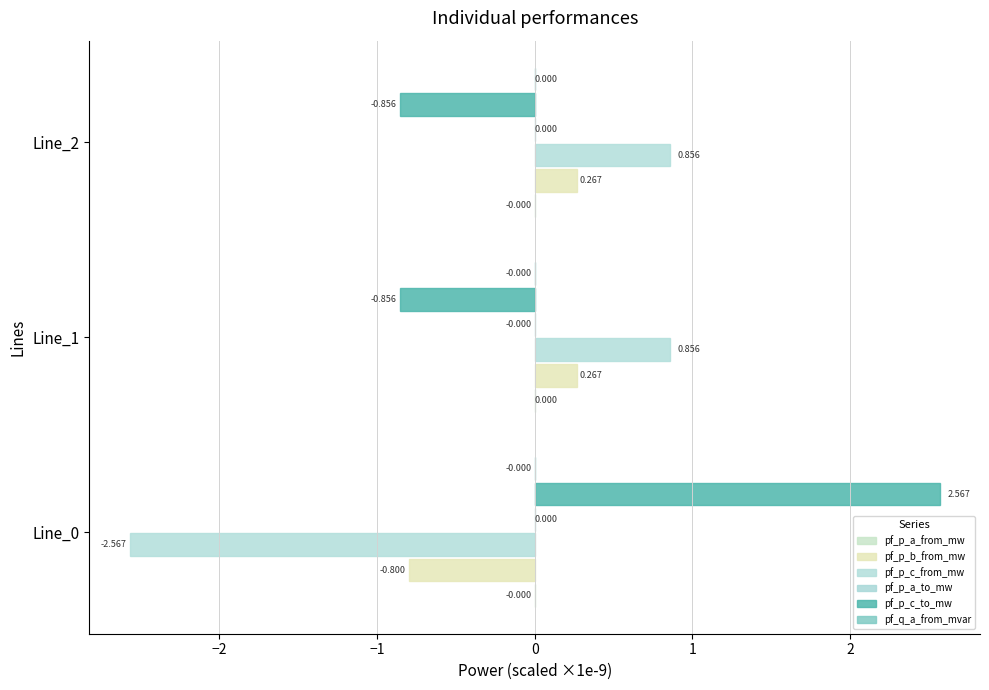

What is the value of the pf_p_c_from_mw bar at the 2nd from the left?

0.9